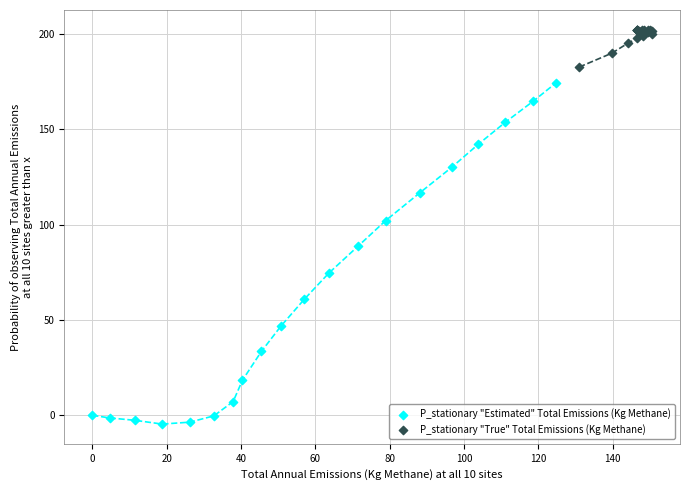

Which series contains the highest Y value?

P_stationary "True" Total Emissions (Kg Methane)